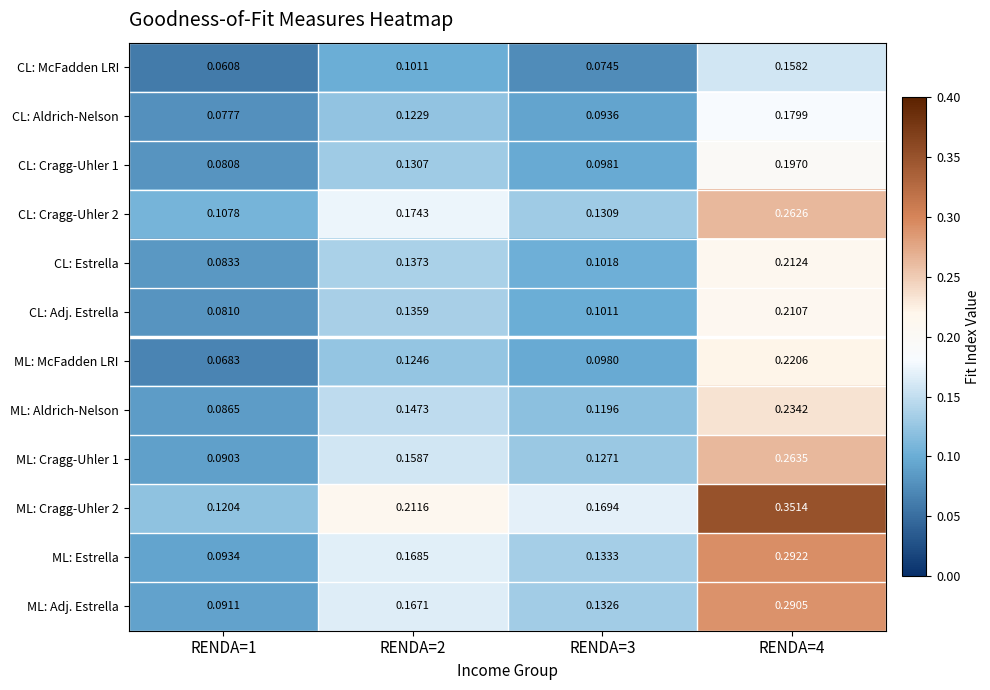

Is the value of ML: Cragg-Uhler 2 at RENDA=2 greater than the value of ML: Estrella at RENDA=4?

No